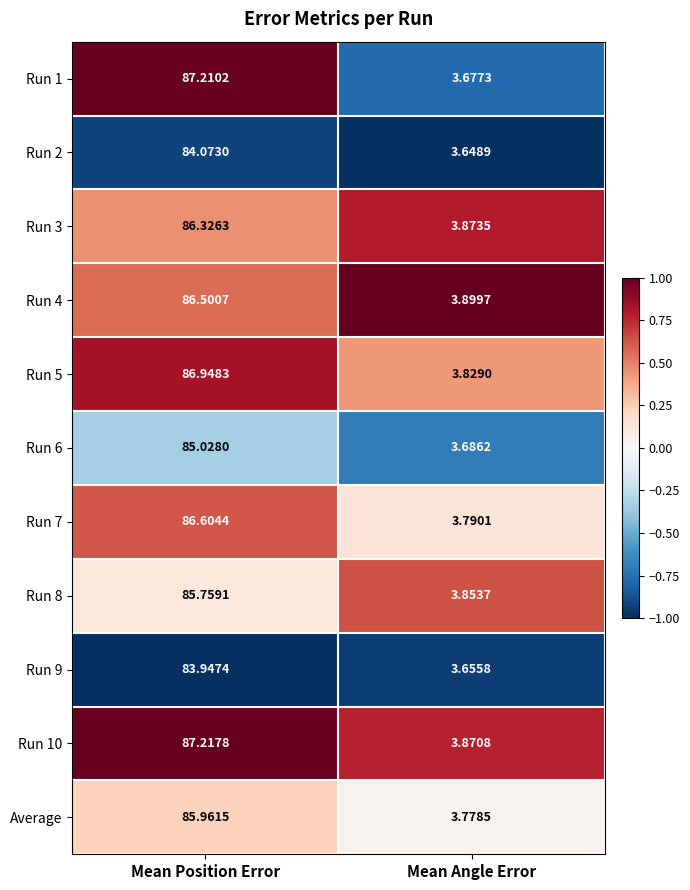

Rank the series at Mean Angle Error from lowest to highest value.

Run 2, Run 9, Run 1, Run 6, Average, Run 7, Run 5, Run 8, Run 10, Run 3, Run 4